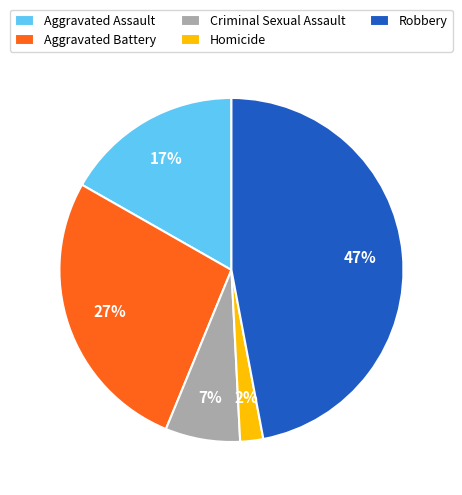

To the nearest percent, what is the combined percentage of Homicide and Aggravated Assault?

19%